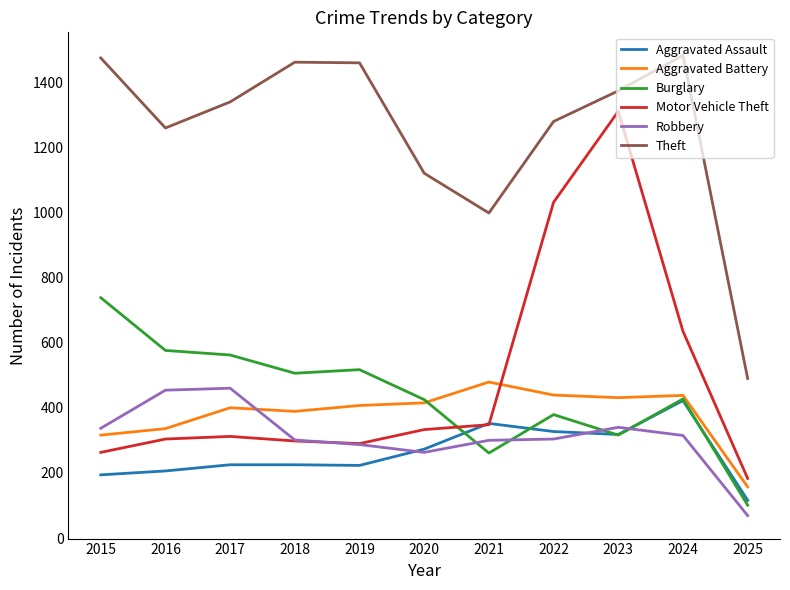

What is the total value across all series at 2021?

2738